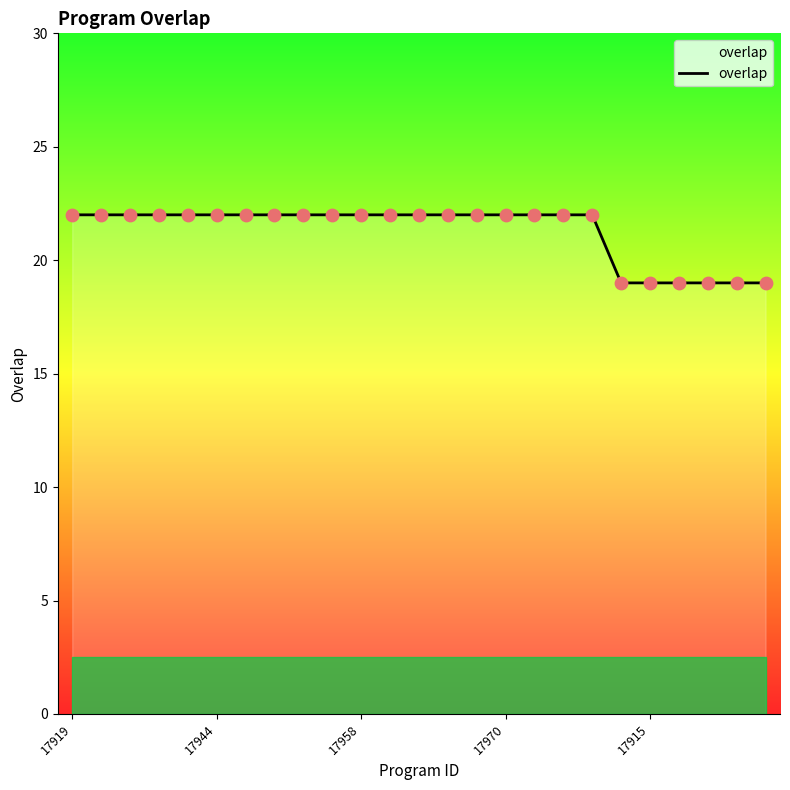

What is the minimum value shown in the chart?

19